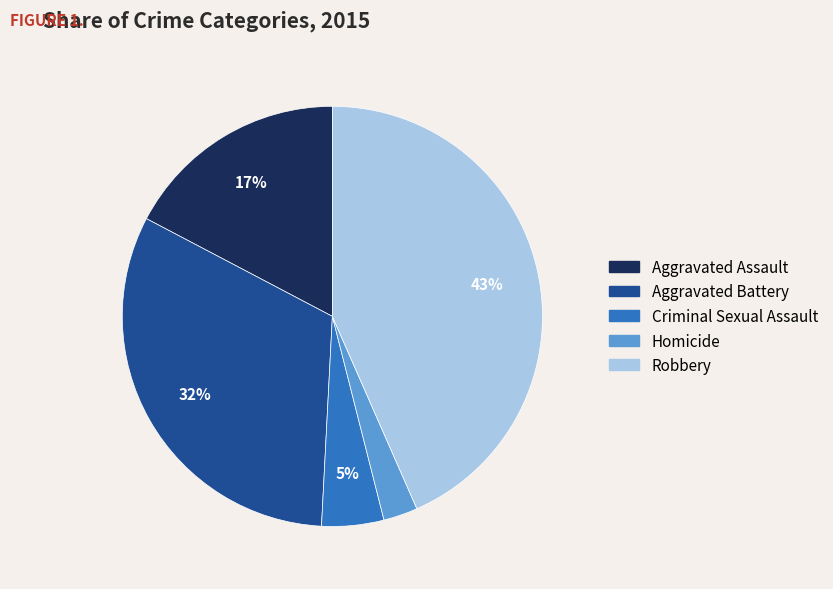

Which has a higher value, Aggravated Battery or Homicide?

Aggravated Battery